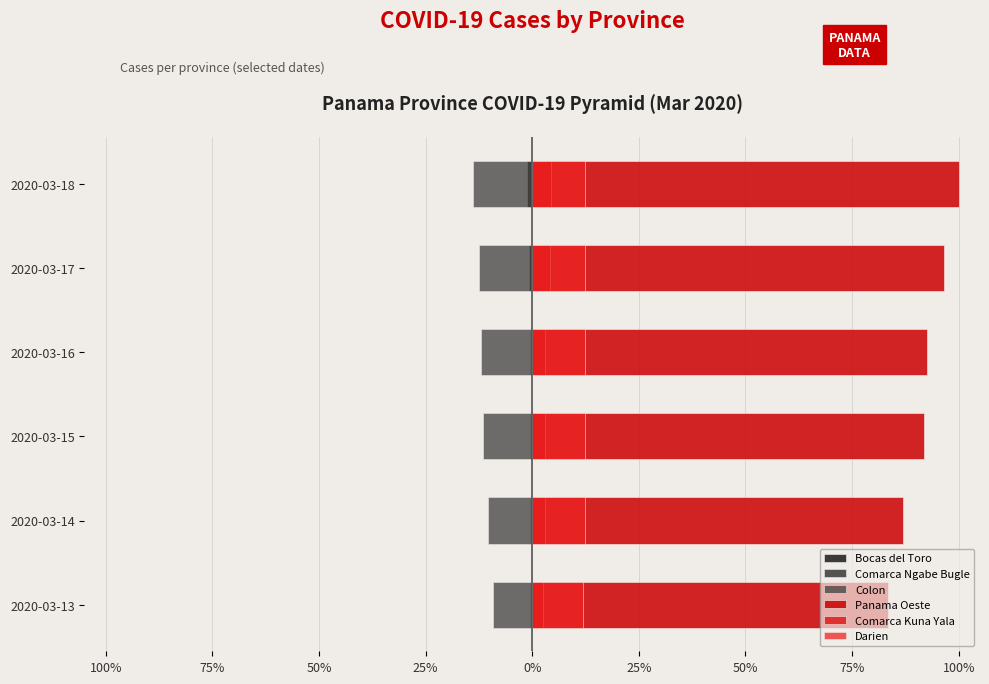

What is the spread (max minus min) of values at 0%?

108.9